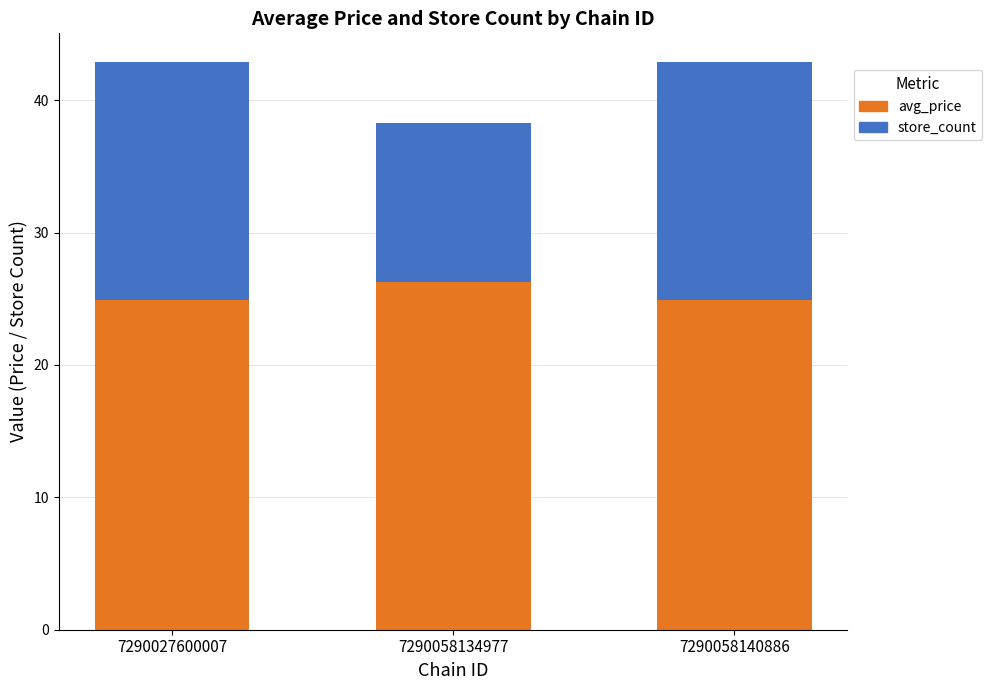

What is the lowest value of the avg_price series?

24.9